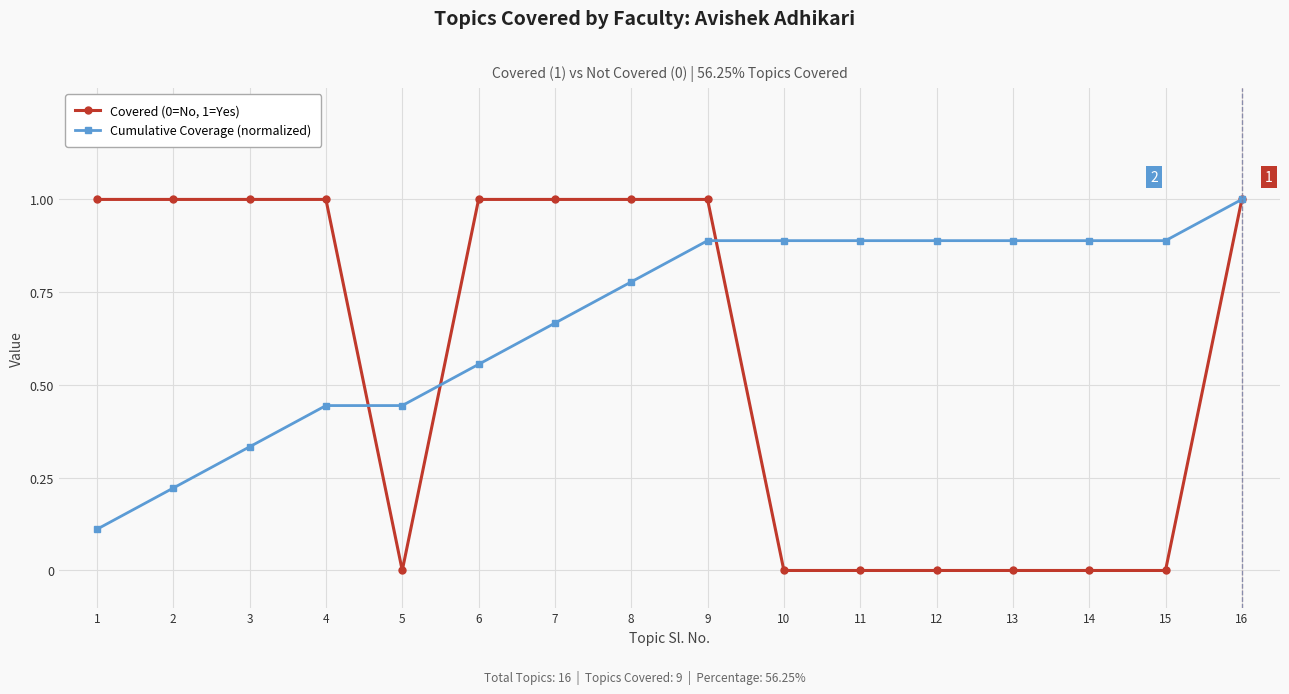

What is the maximum value for Cumulative Coverage (normalized)?

1.0